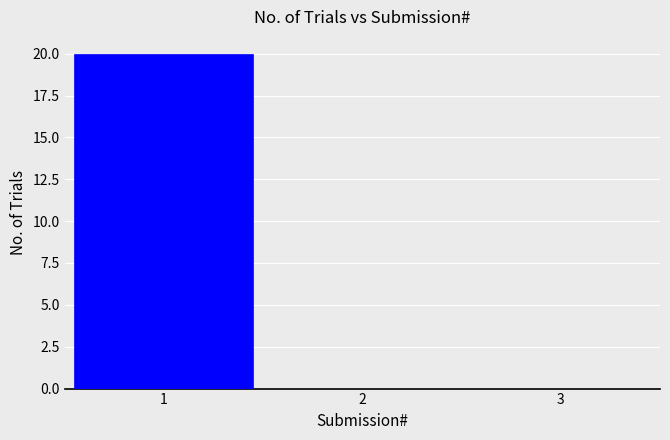

How tall is the bar that spans 0.5 to 1.5 on the x-axis? The values are not printed on the chart, so give them approximately, as read against the axis.

20